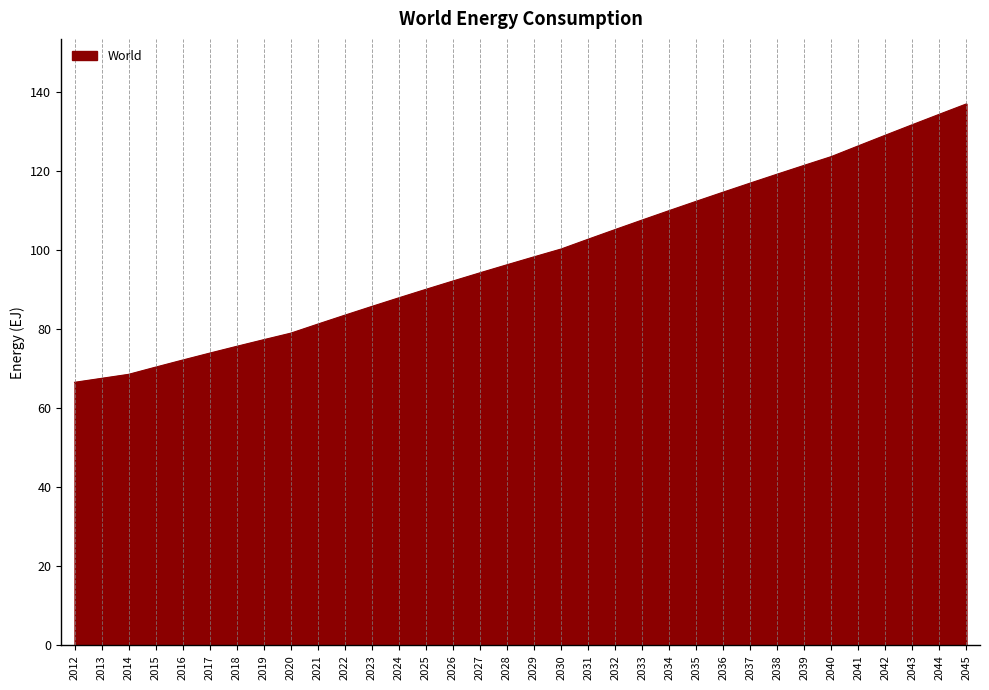

What is the greatest value displayed?

137.0